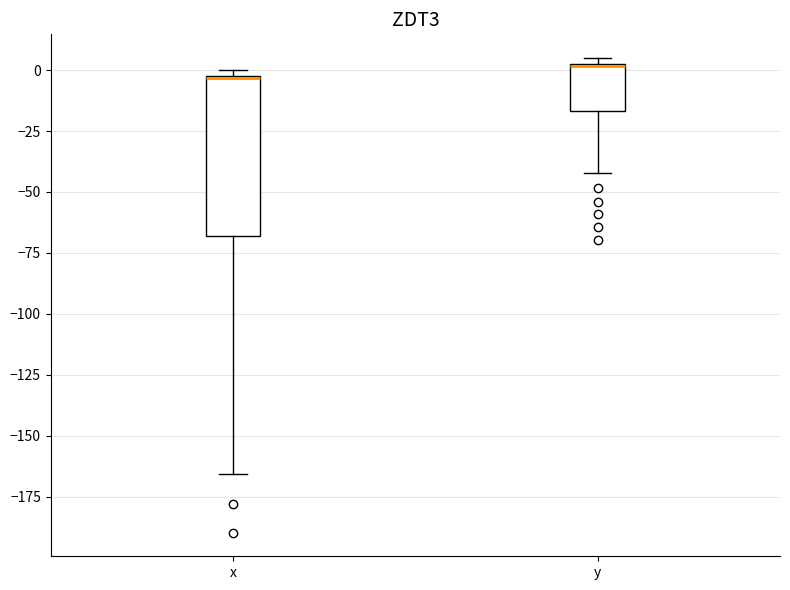

Where does the lower whisker of the box for x end on the y-axis? The values are not printed on the chart, so give them approximately, as read against the axis.

-165